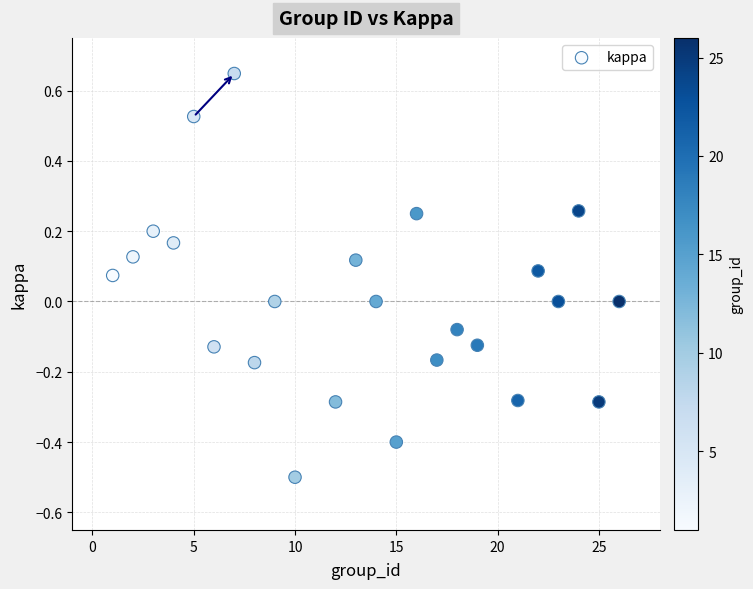

What is the range of Y values (max minus min)?

1.1